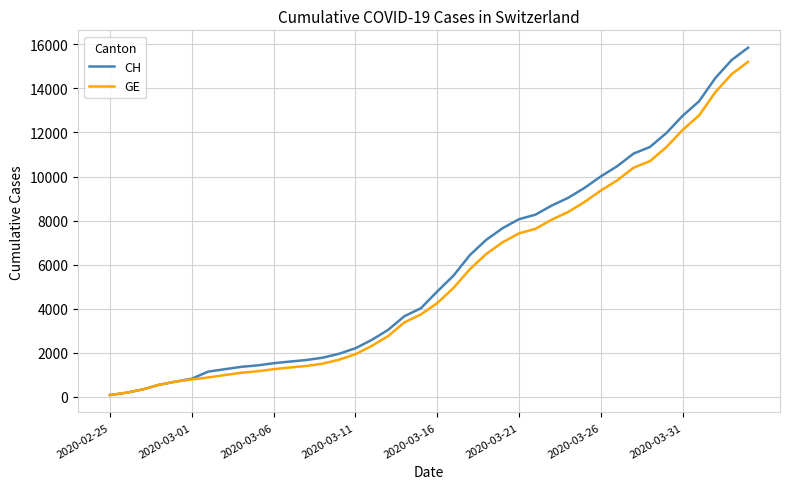

Which series has the largest range (max minus min)?

CH